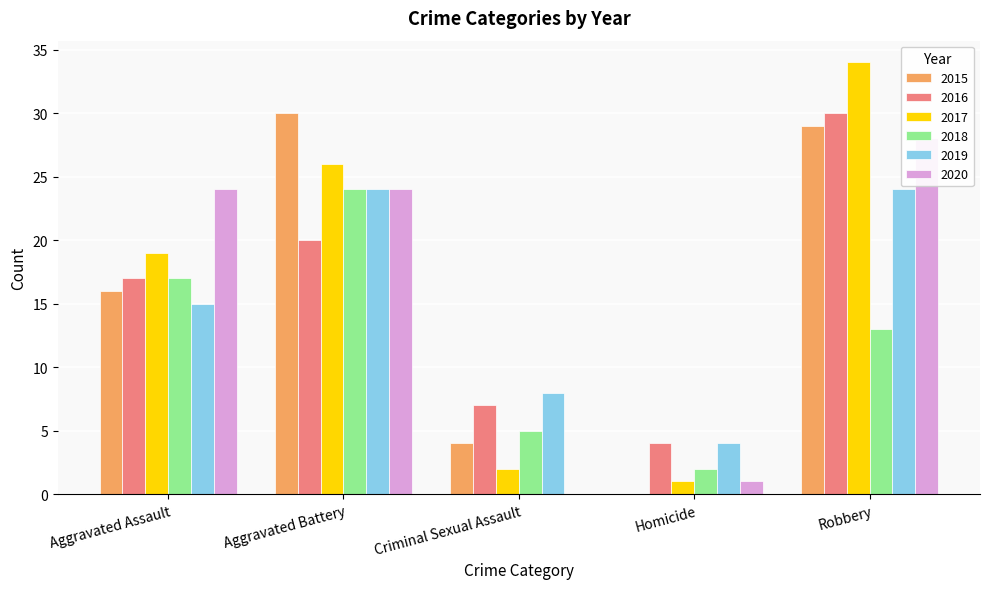

At how many categories does at least one series exceed 16?

3